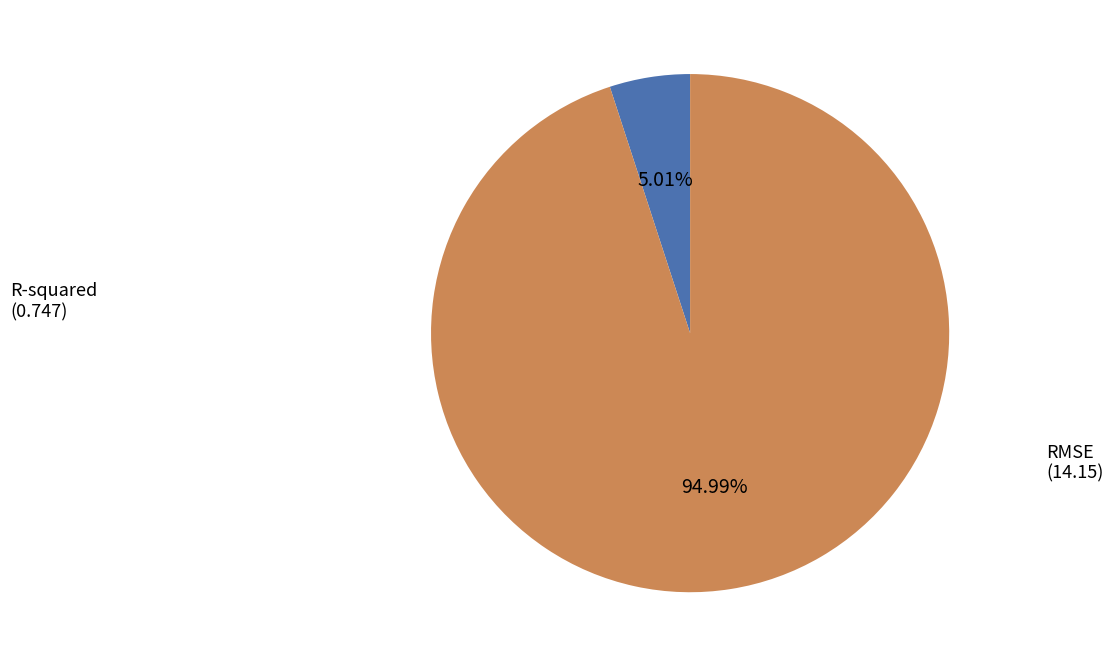

To the nearest percent, what percentage of the pie is R-squared?

5%